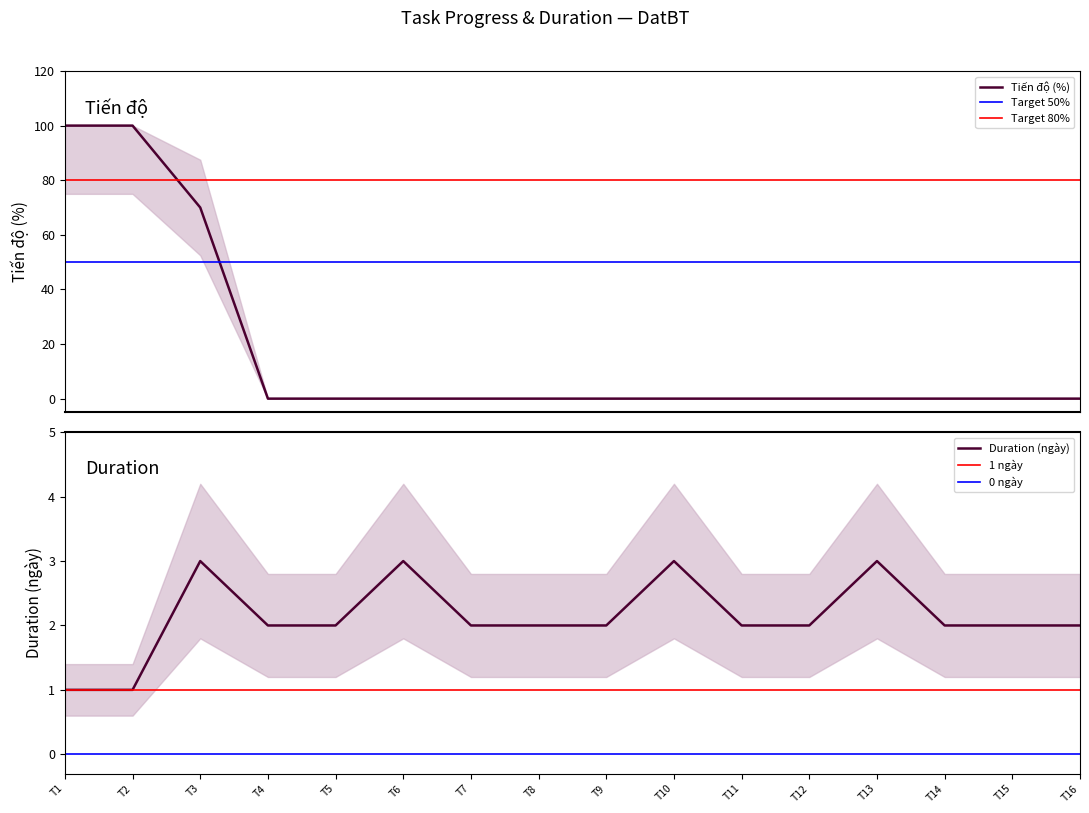

True or false: Duration (ngày) and Tiến độ (%) intersect in this chart.

True